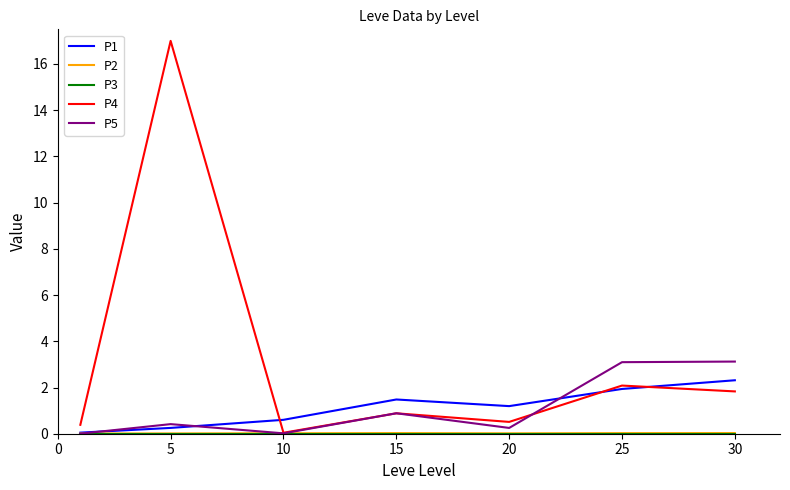

Which series has the largest total across all categories?

P4